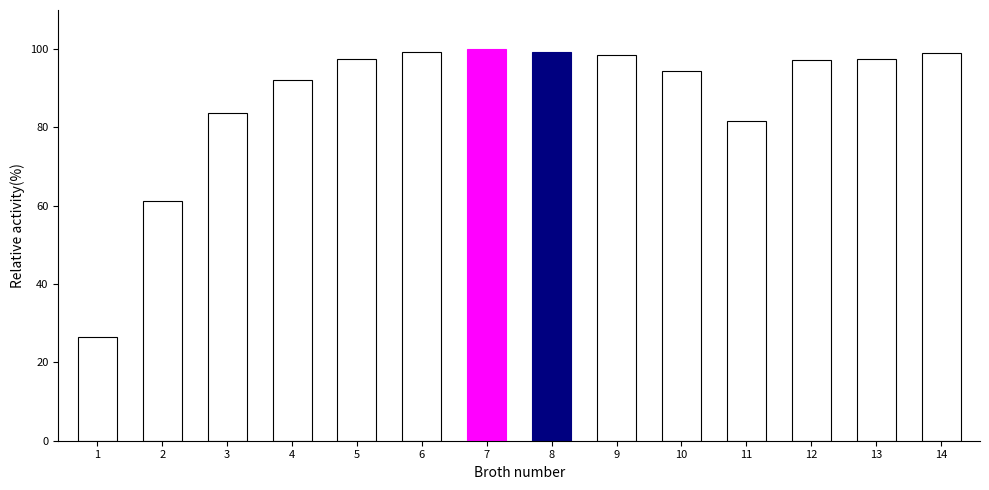

How many distinct data groups are displayed?

1